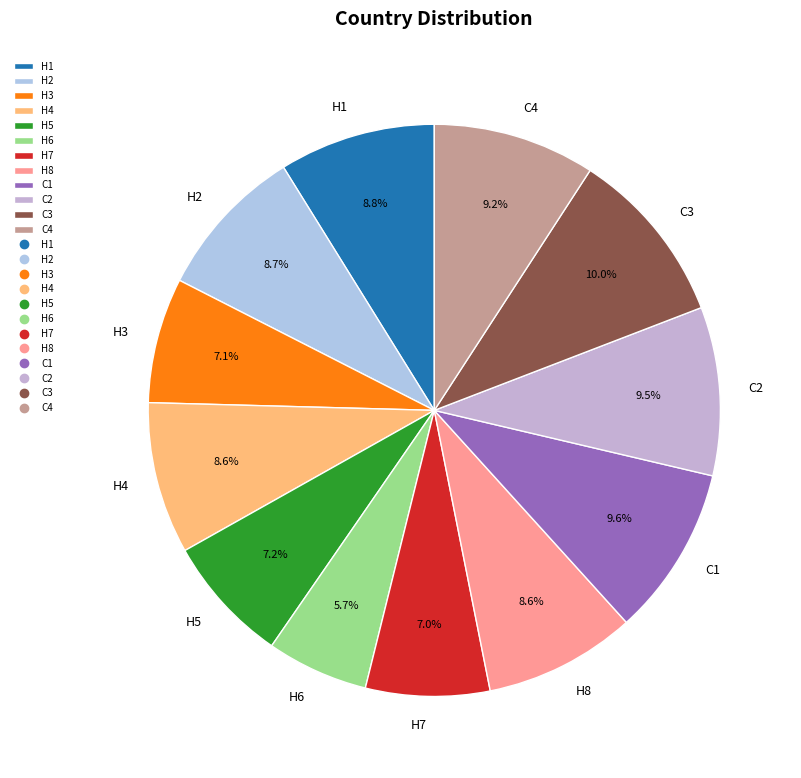

How many segments does this pie chart have?

12